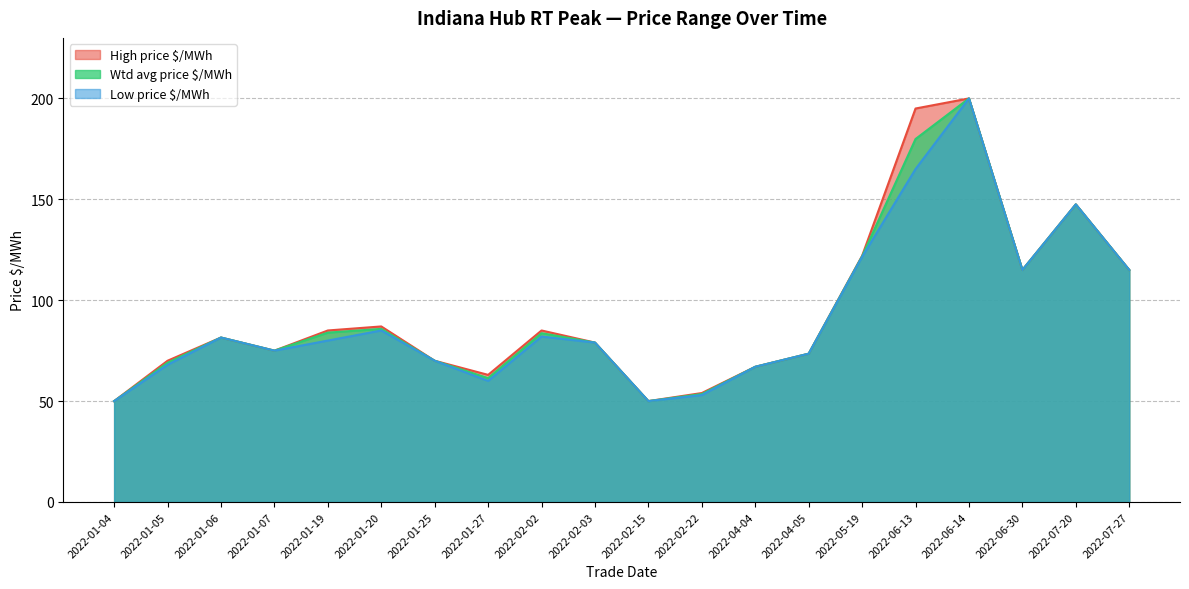

What is the maximum value for High price $/MWh?

200.0